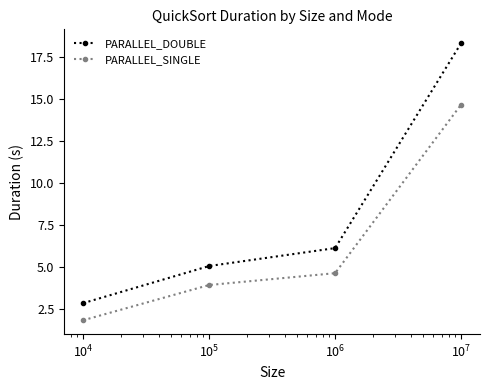

True or false: PARALLEL_DOUBLE and PARALLEL_SINGLE intersect in this chart.

False